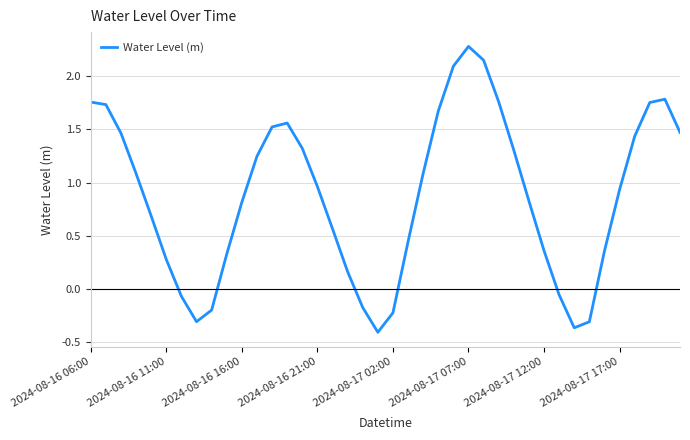

Does the chart display data point markers on the line(s)?

No